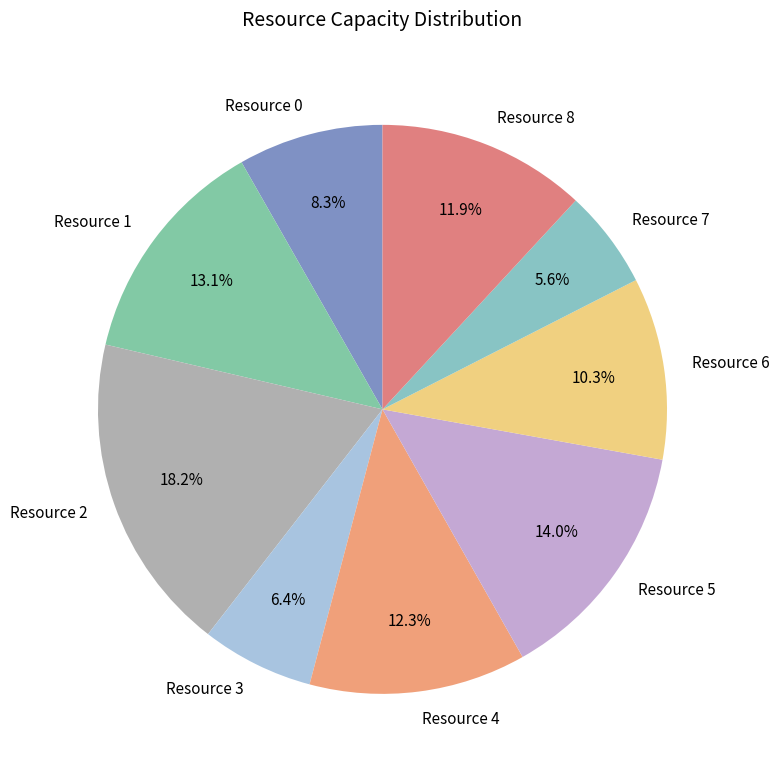

Is there any slice that represents more than half of the pie?

No